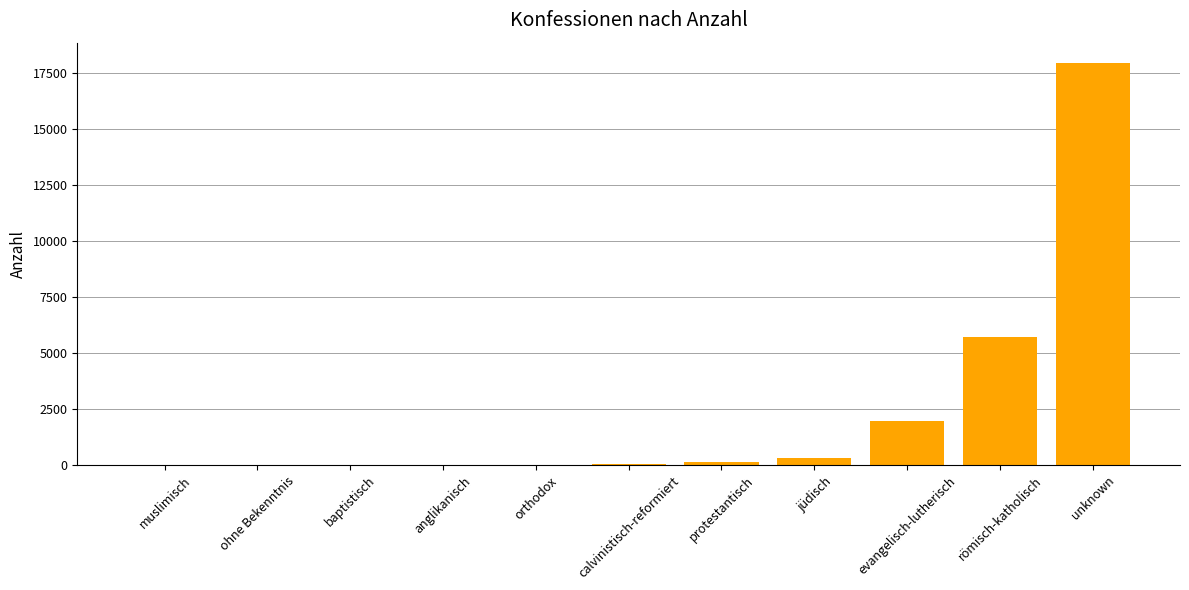

What is the change in value from evangelisch-lutherisch to römisch-katholisch?

+3746